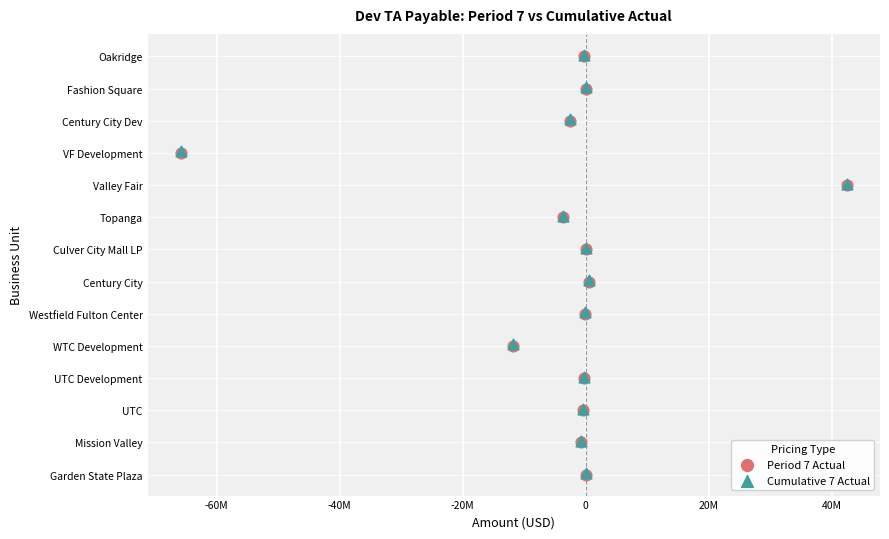

What are all the series names shown in the legend?

Period 7 Actual, Cumulative 7 Actual